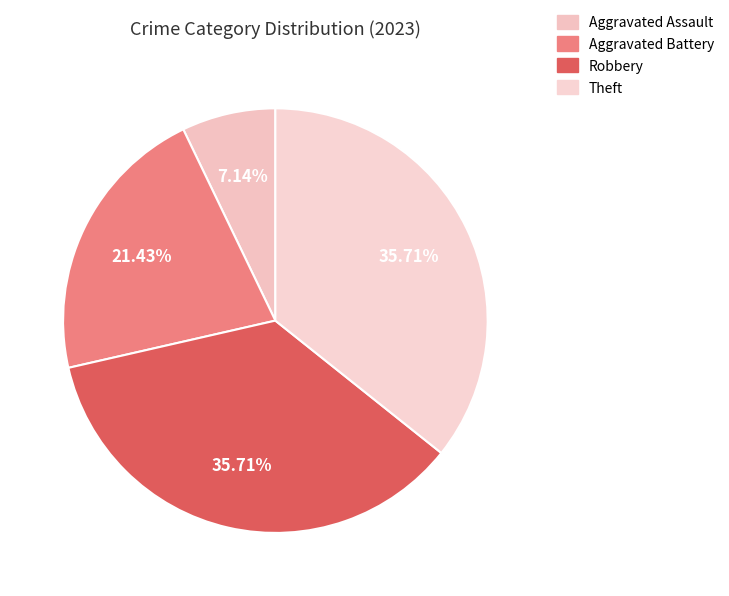

What is the change in value from Aggravated Assault to Robbery?

+4